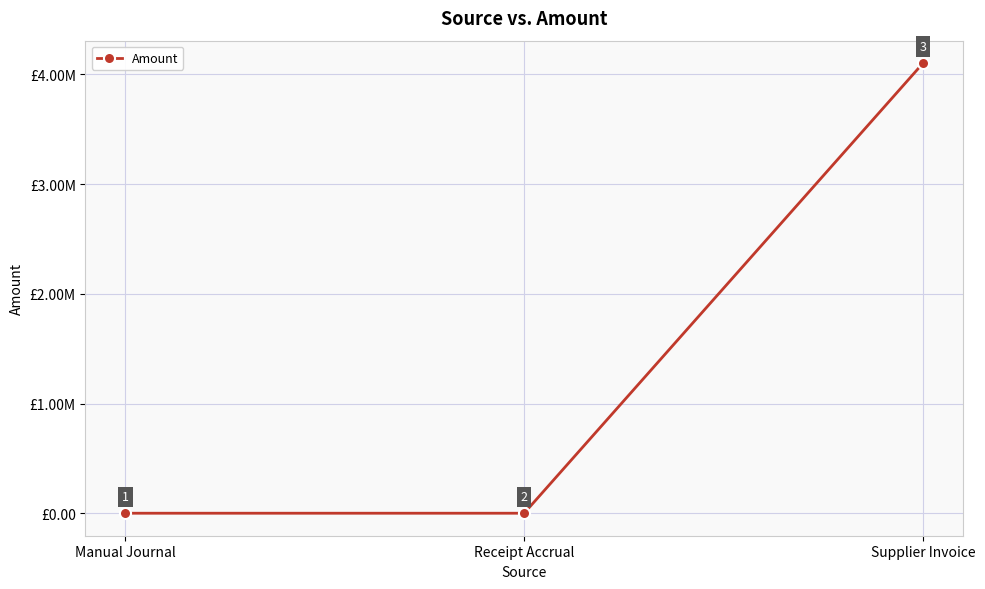

Is this an area chart (filled region under the line)?

No